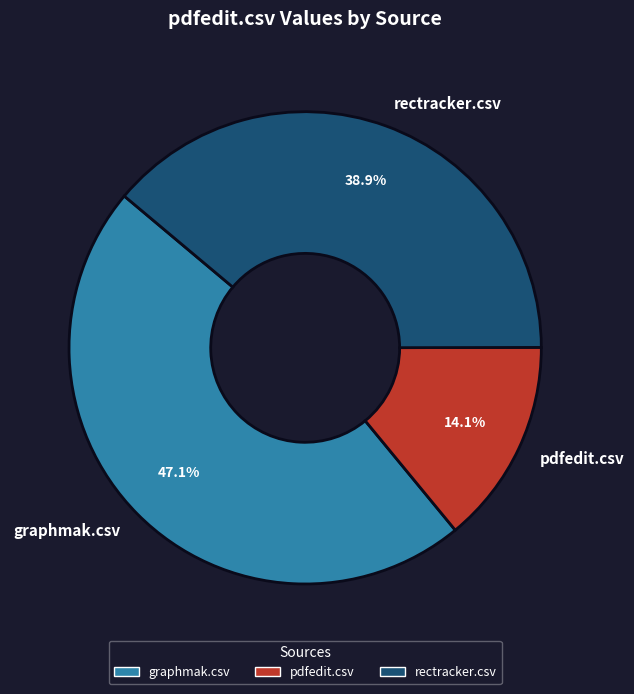

Combined, what portion of the pie is graphmak.csv and rectracker.csv?

85.9%